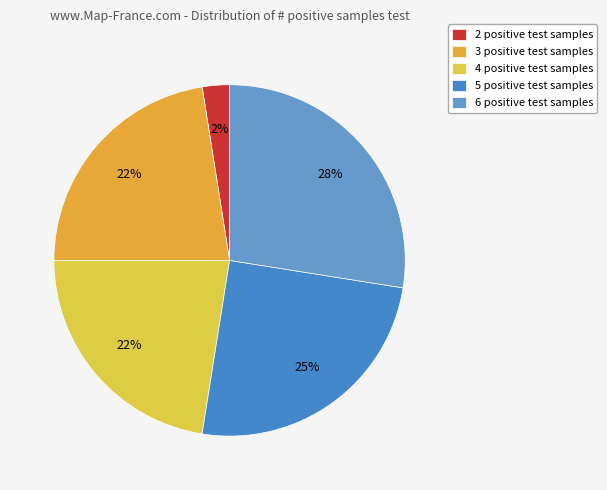

How many segments does this pie chart have?

5